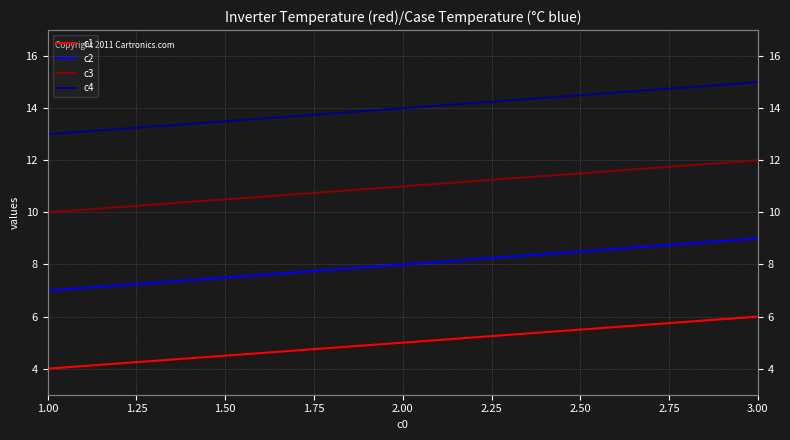

How many values in the c2 series are below 8?

1